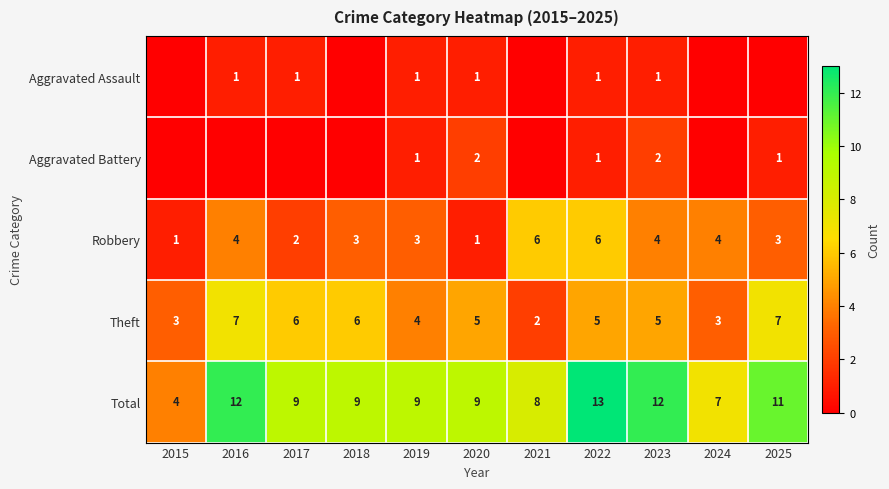

Is it true that Aggravated Battery equals 1 at 2025?

True